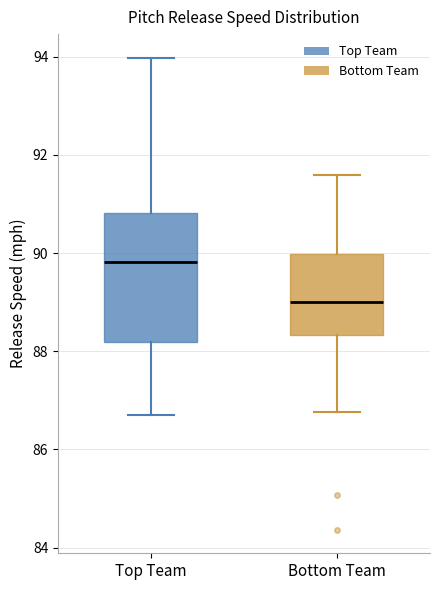

Reading left to right, transcribe this box plot: for each box, give where its median line is, the range the box spans, and where its two whiskers end, as read against the y-axis. The values are not printed on the chart, so give them approximately, as read against the axis.

Top Team: median 89.8, box 88.2 to 90.8, whiskers 86.8 to 94.0
Bottom Team: median 89.0, box 88.4 to 90.0, whiskers 86.8 to 91.6